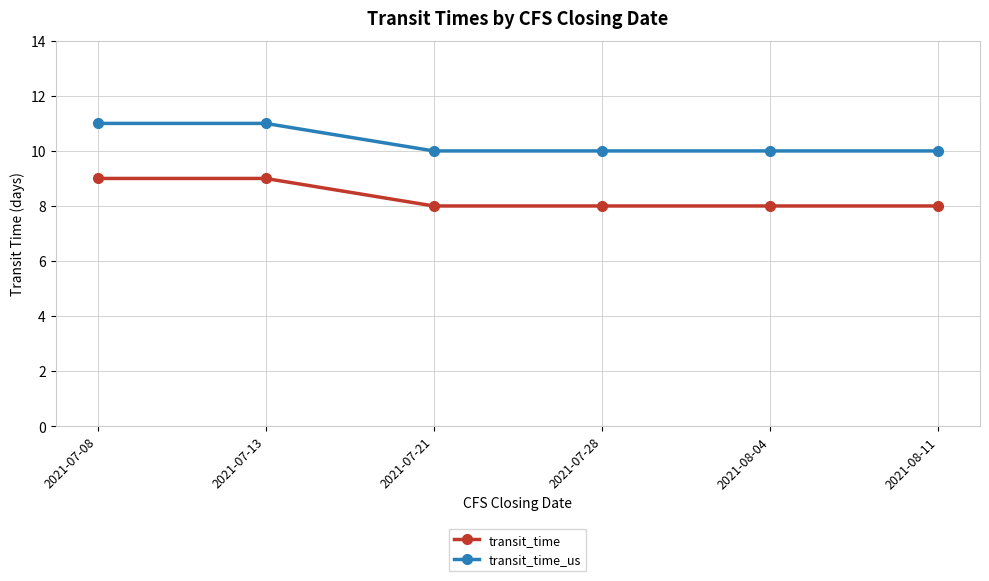

What is the approximate value of transit_time_us at 2021-07-08?

11